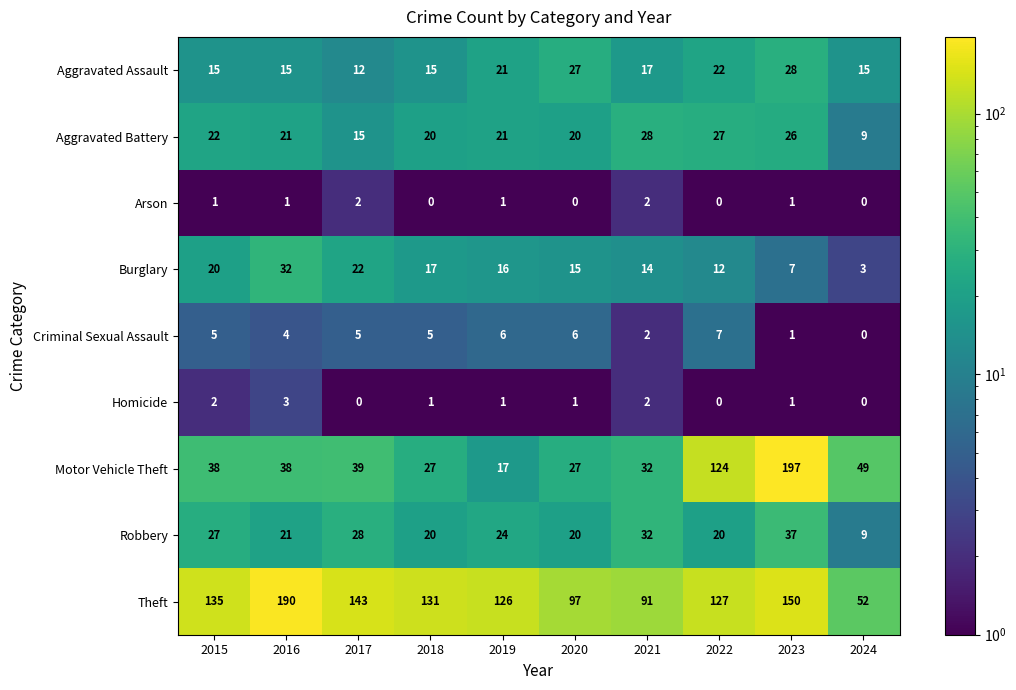

At which label does Burglary reach its peak?

2016